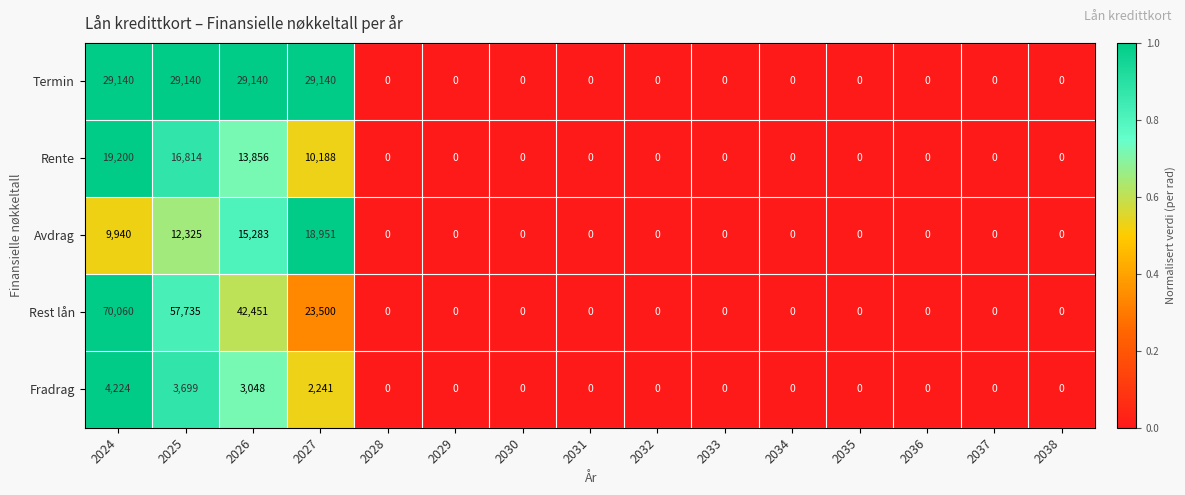

How many data points in Rente are above 0?

4